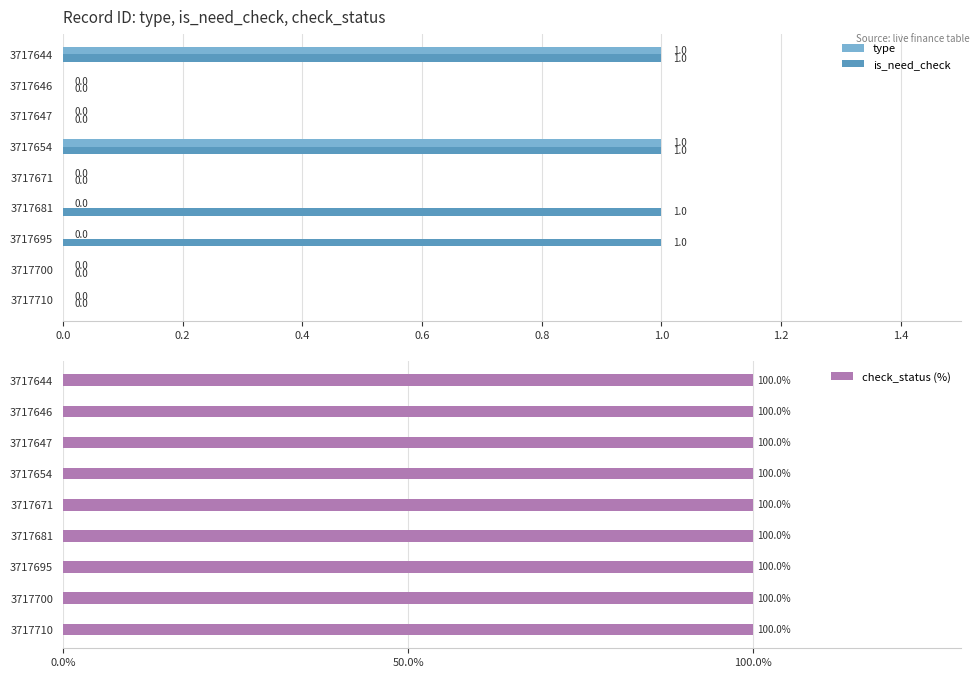

Are the bars horizontal?

Yes